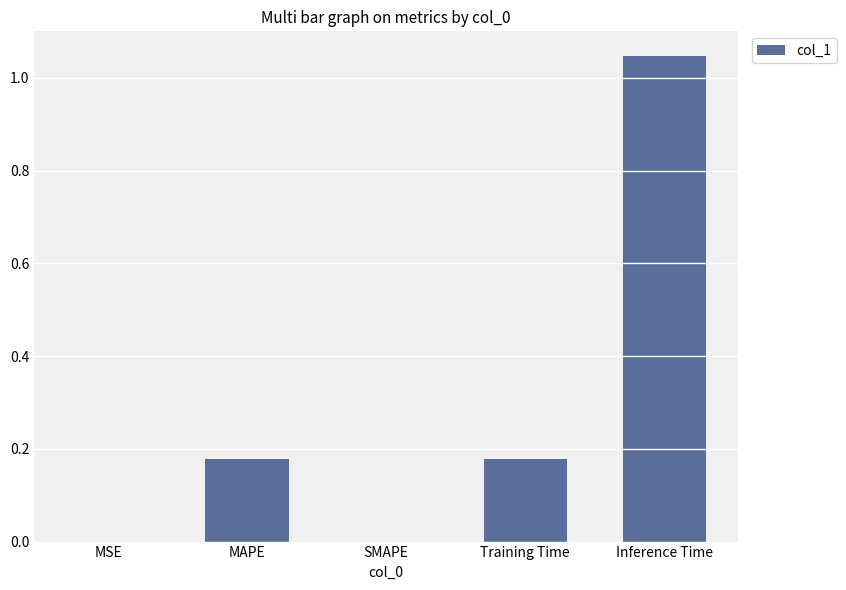

Which label corresponds to the largest value in the chart?

Inference Time